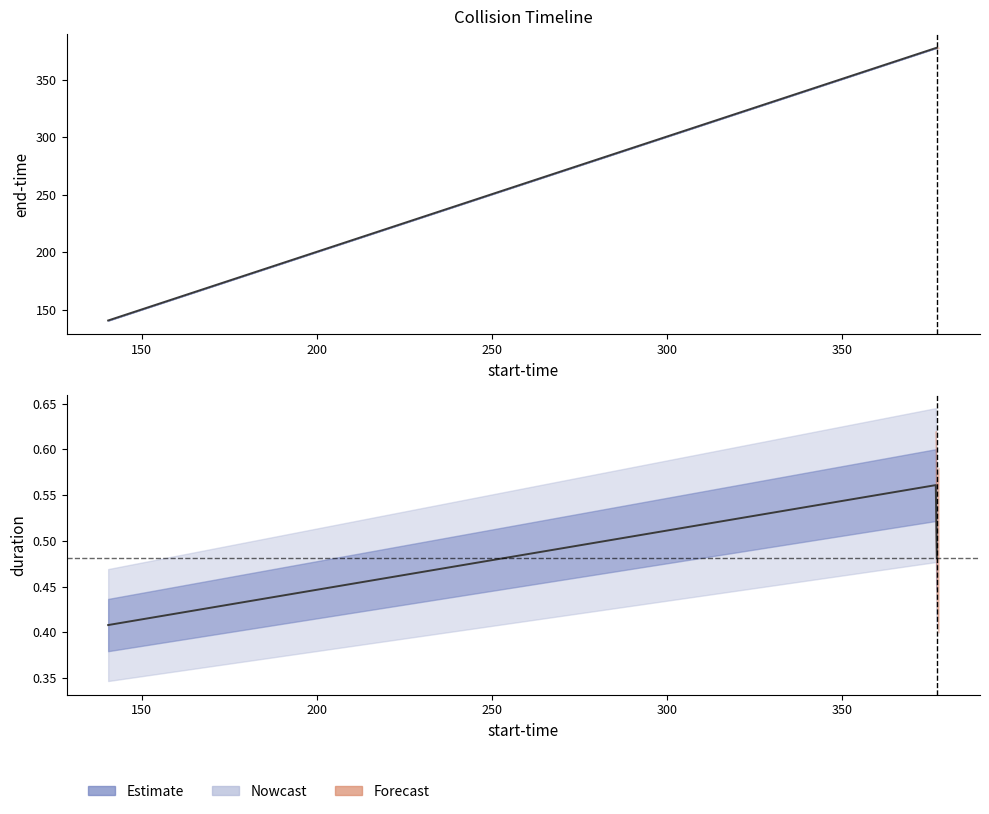

True or false: end-time has a value of 209.5 at 100.

False